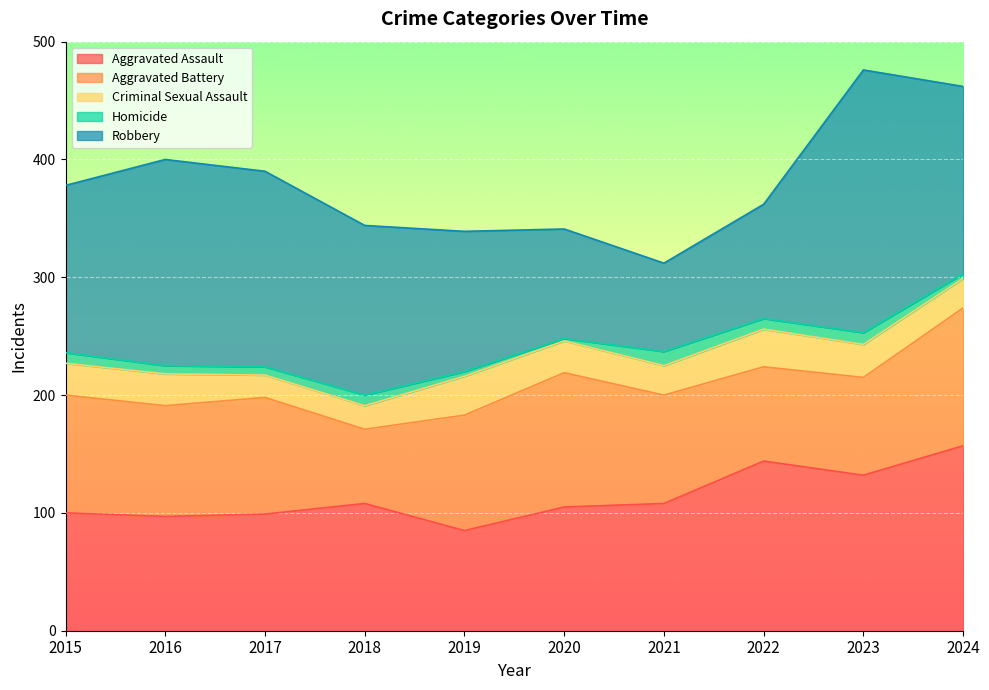

Is it true that Aggravated Battery equals 99 at 2017?

True